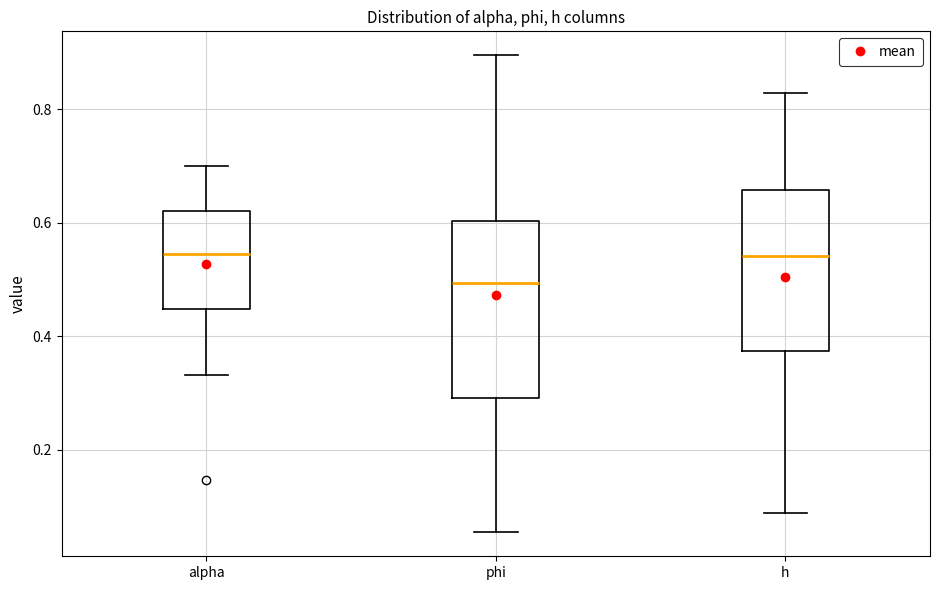

Reading left to right, transcribe this box plot: for each box, give where its median line is, the range the box spans, and where its two whiskers end, as read against the y-axis. The values are not printed on the chart, so give them approximately, as read against the axis.

alpha: median 0.54, box 0.44 to 0.62, whiskers 0.34 to 0.70
phi: median 0.50, box 0.30 to 0.60, whiskers 0.06 to 0.90
h: median 0.54, box 0.38 to 0.66, whiskers 0.08 to 0.82